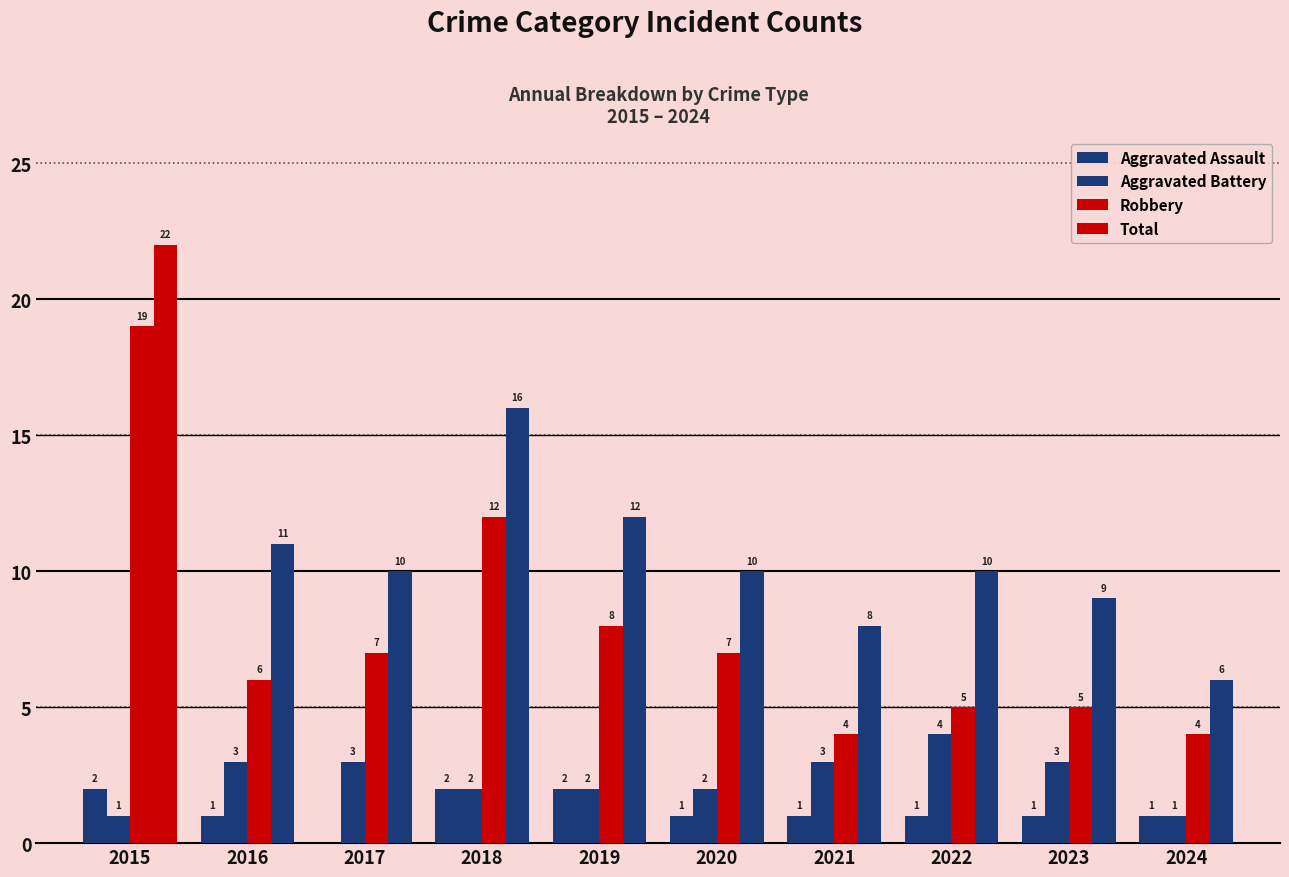

How many groups of bars are there?

10